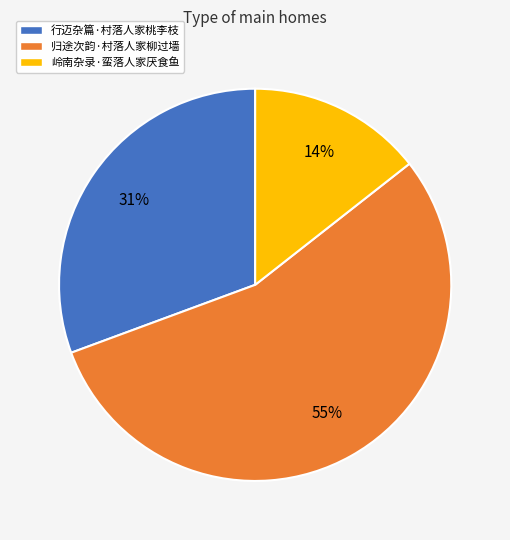

Which category has the smallest portion of the pie?

岭南杂录·蛮落人家厌食鱼